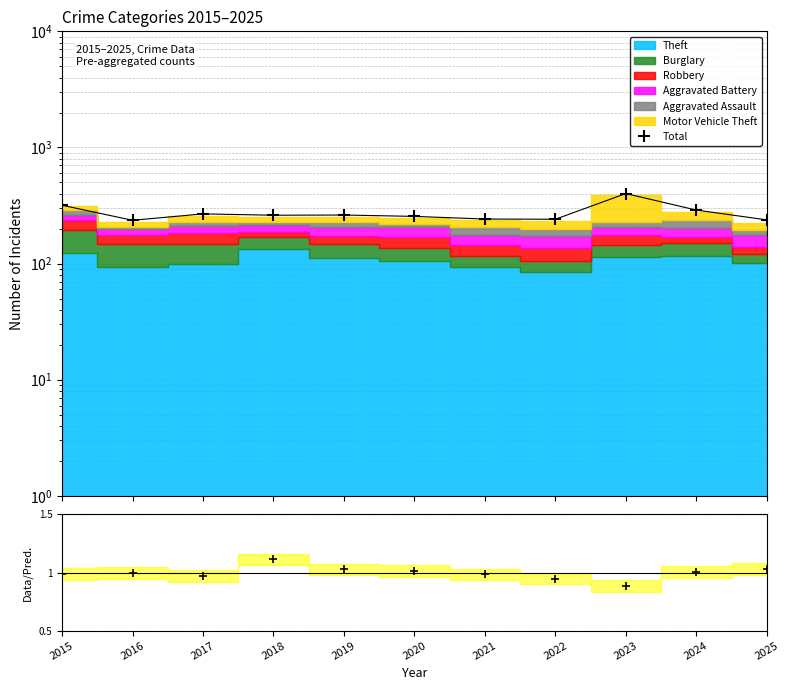

At which label is Total closest to 318?

2015